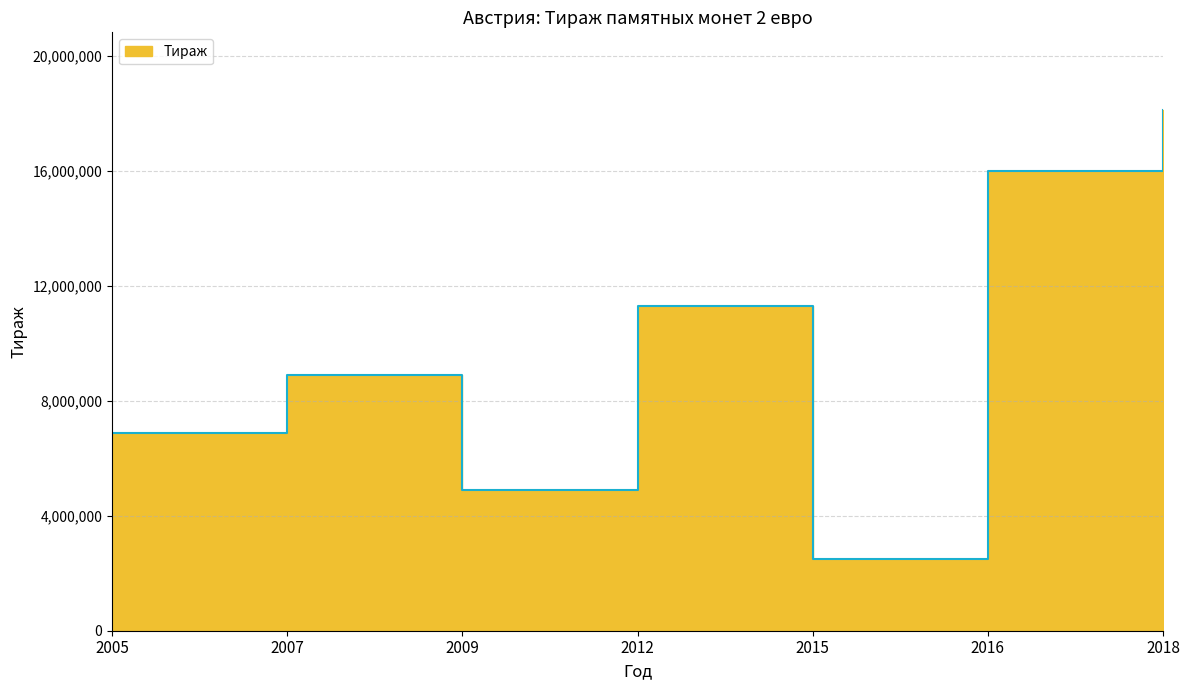

Does the chart display data point markers on the line(s)?

No